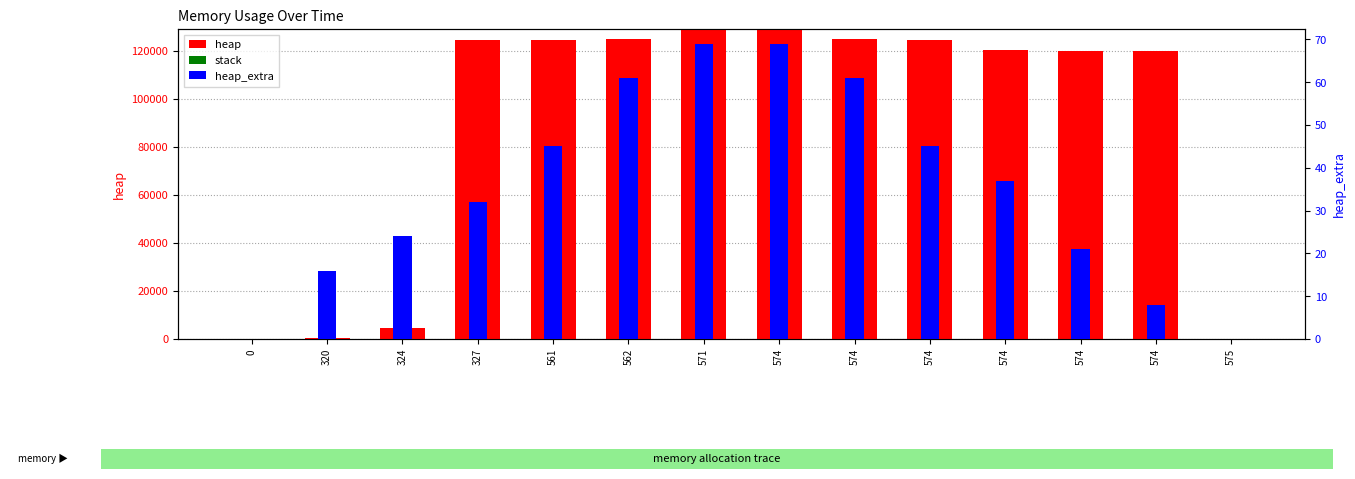

At which label does heap_extra first exceed 37?

561